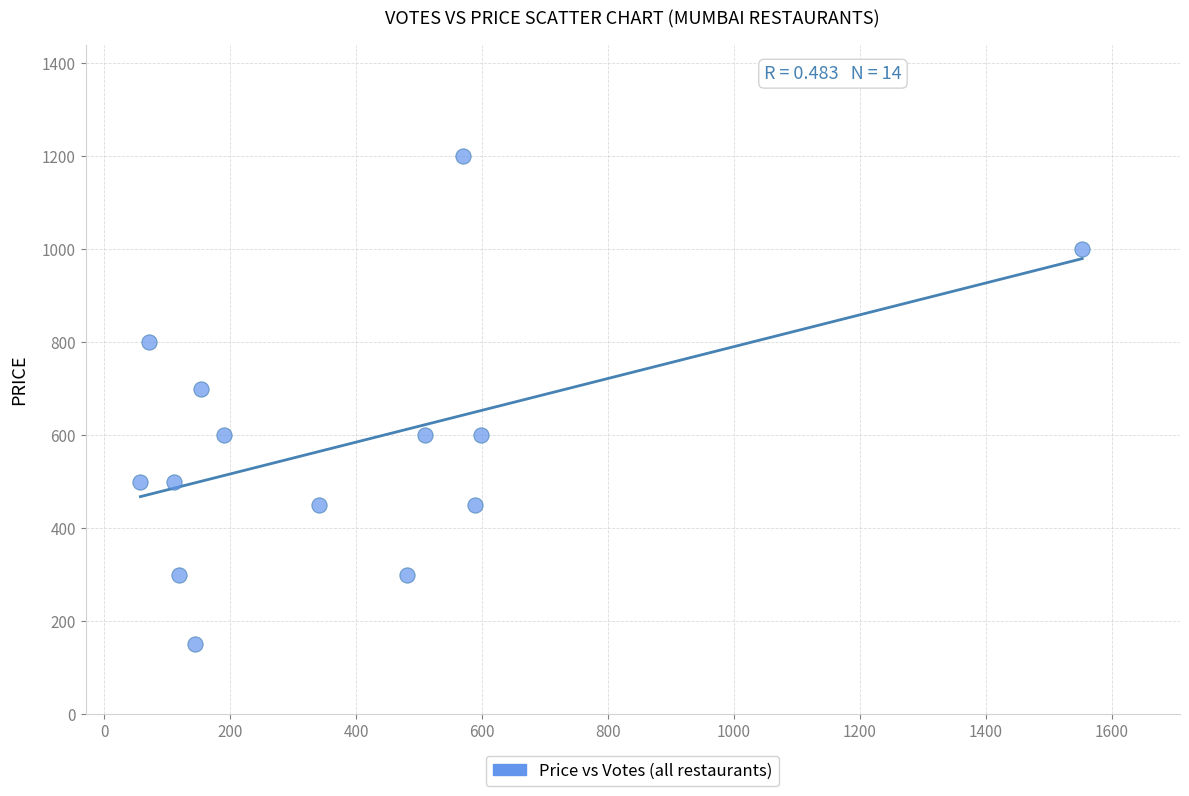

What Y value in the scatter plot is closest to 675?

700